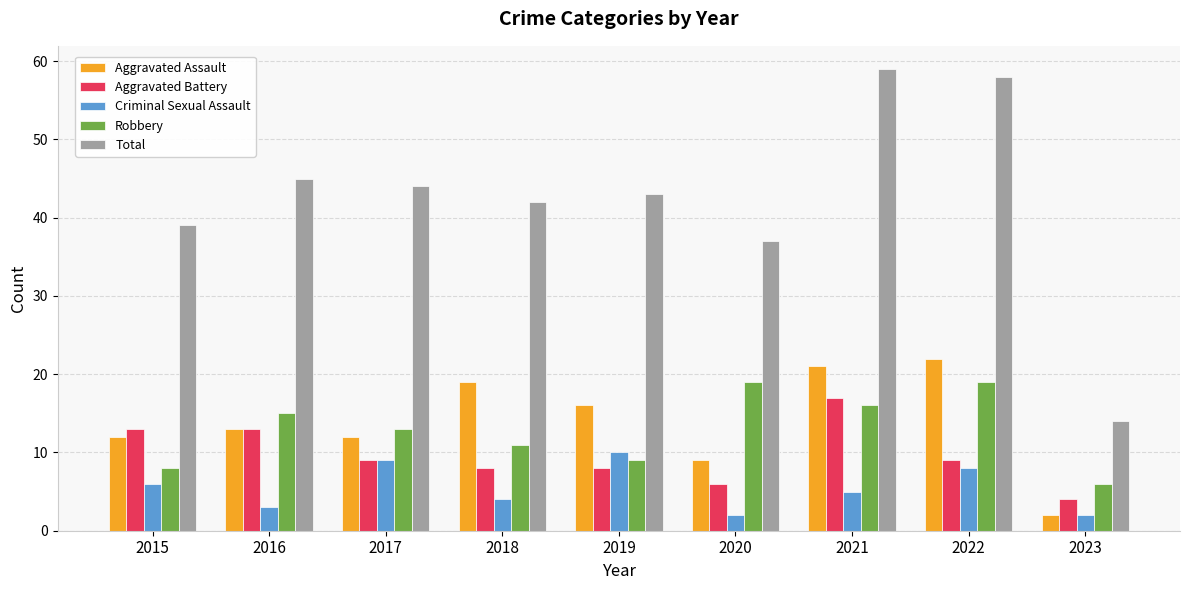

How many bars are there in each group?

5